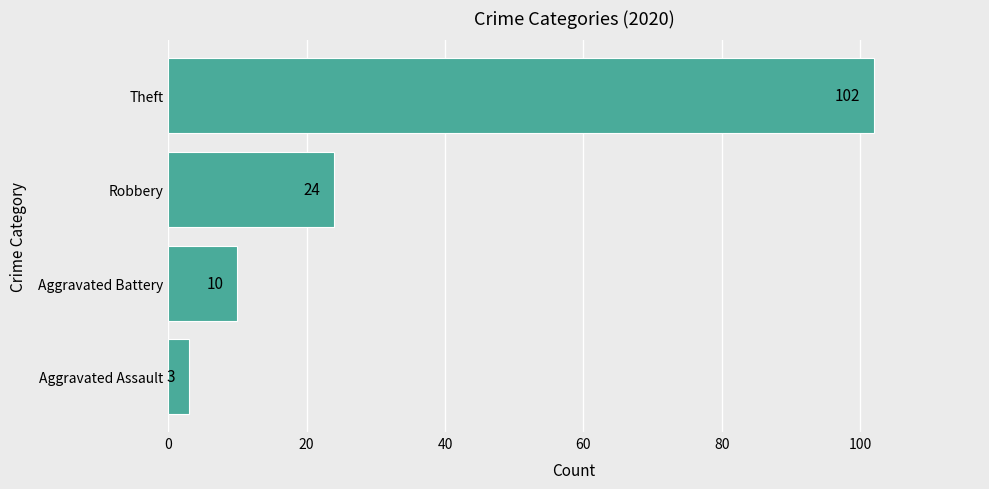

How many bars are there in total?

4